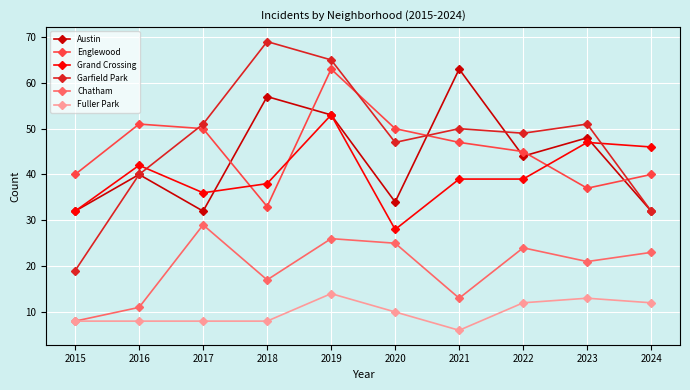

The Chatham series shows 21 at 2023. True or false?

True